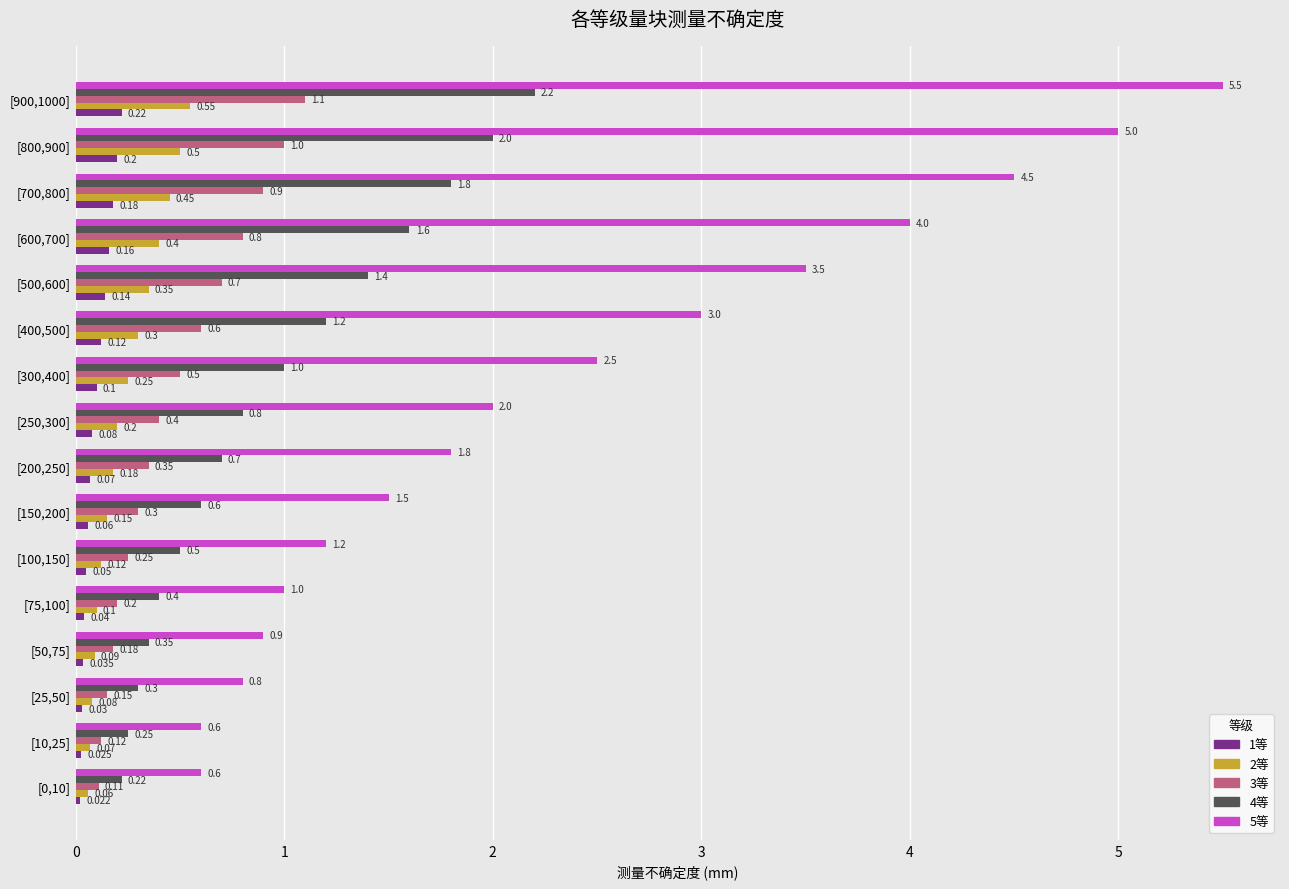

Is the value of 4等 at [800,900] greater than the value of 5等 at [300,400]?

No